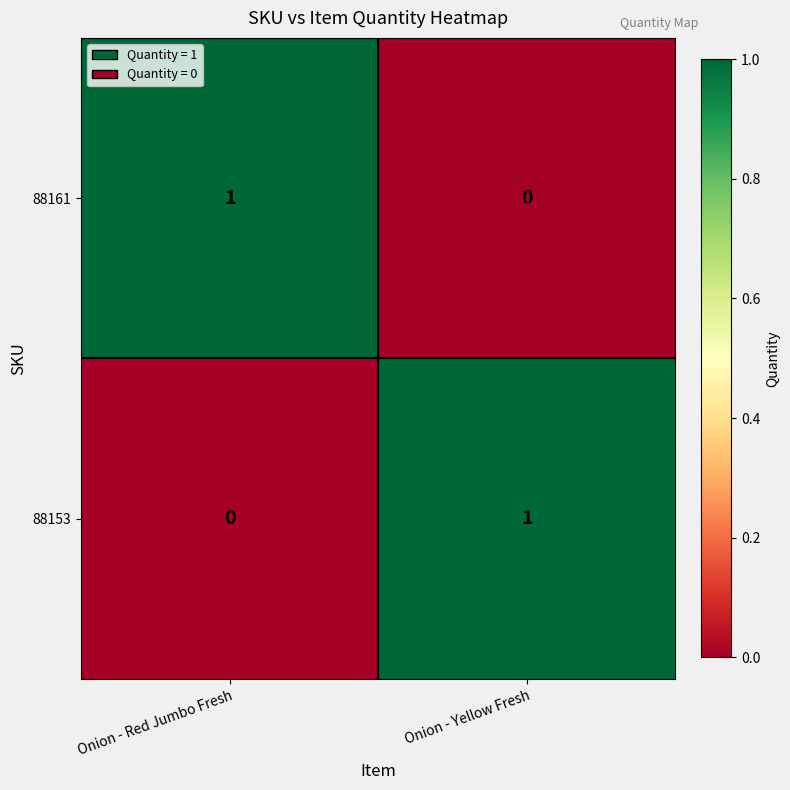

The value of 88161 at Onion - Yellow Fresh is 0. True or false?

True